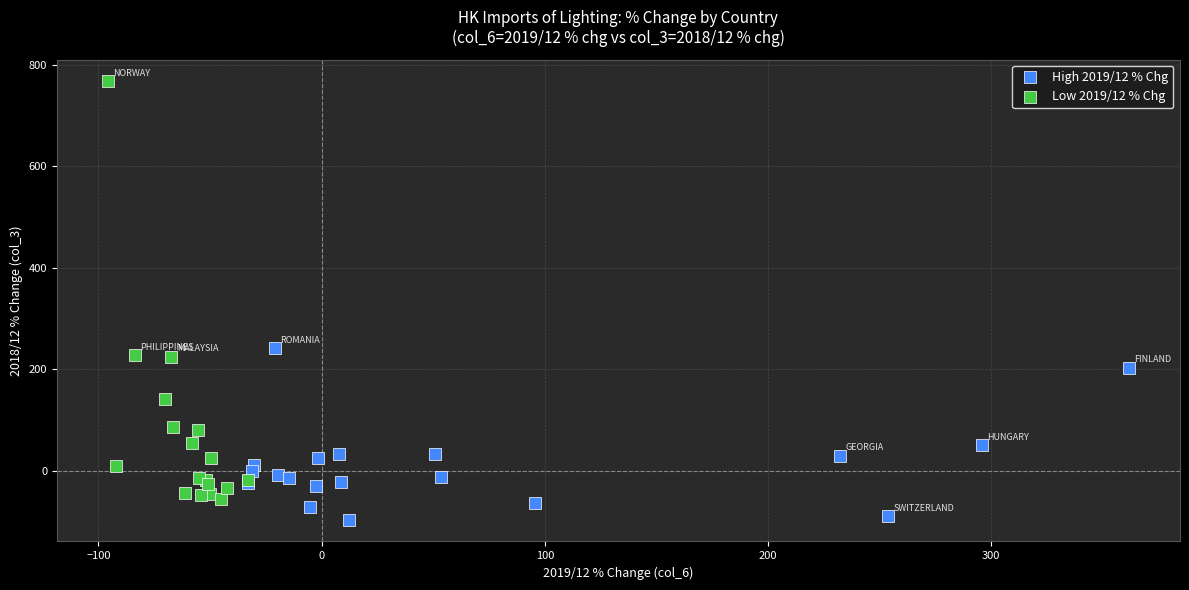

Which series has the largest Y range (max minus min)?

Low 2019/12 % Chg